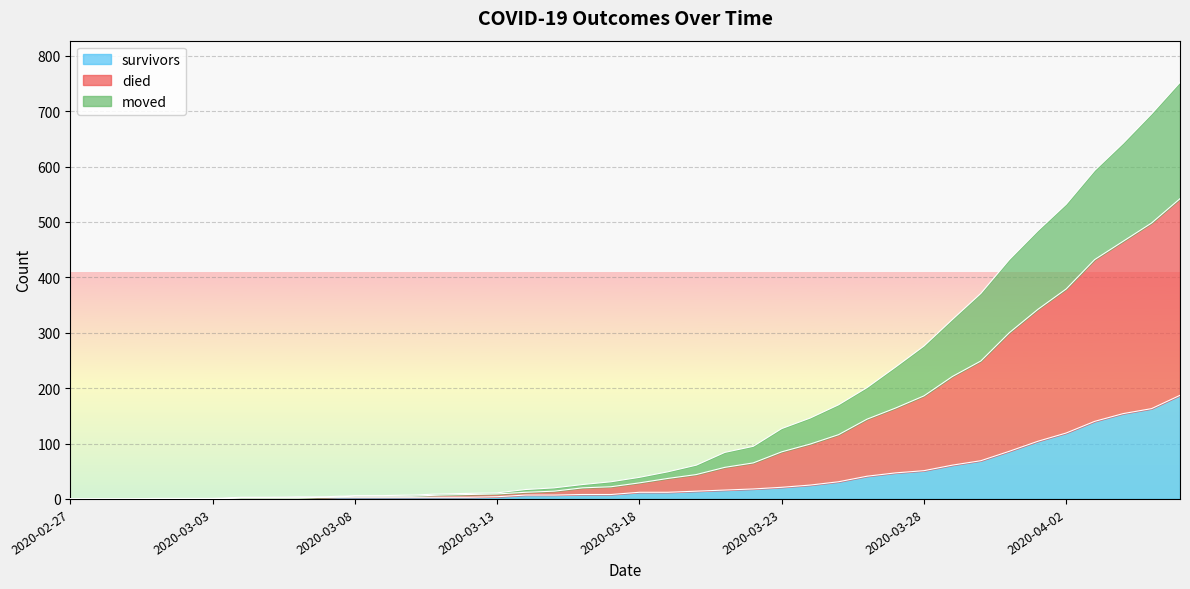

At which label does survivors first exceed 12?

2020-03-20